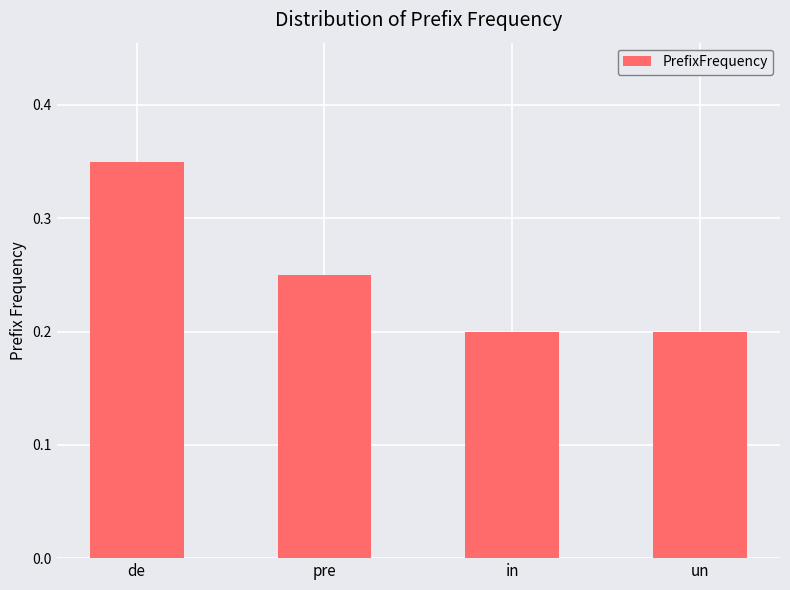

How many values are between 0 and 1?

4